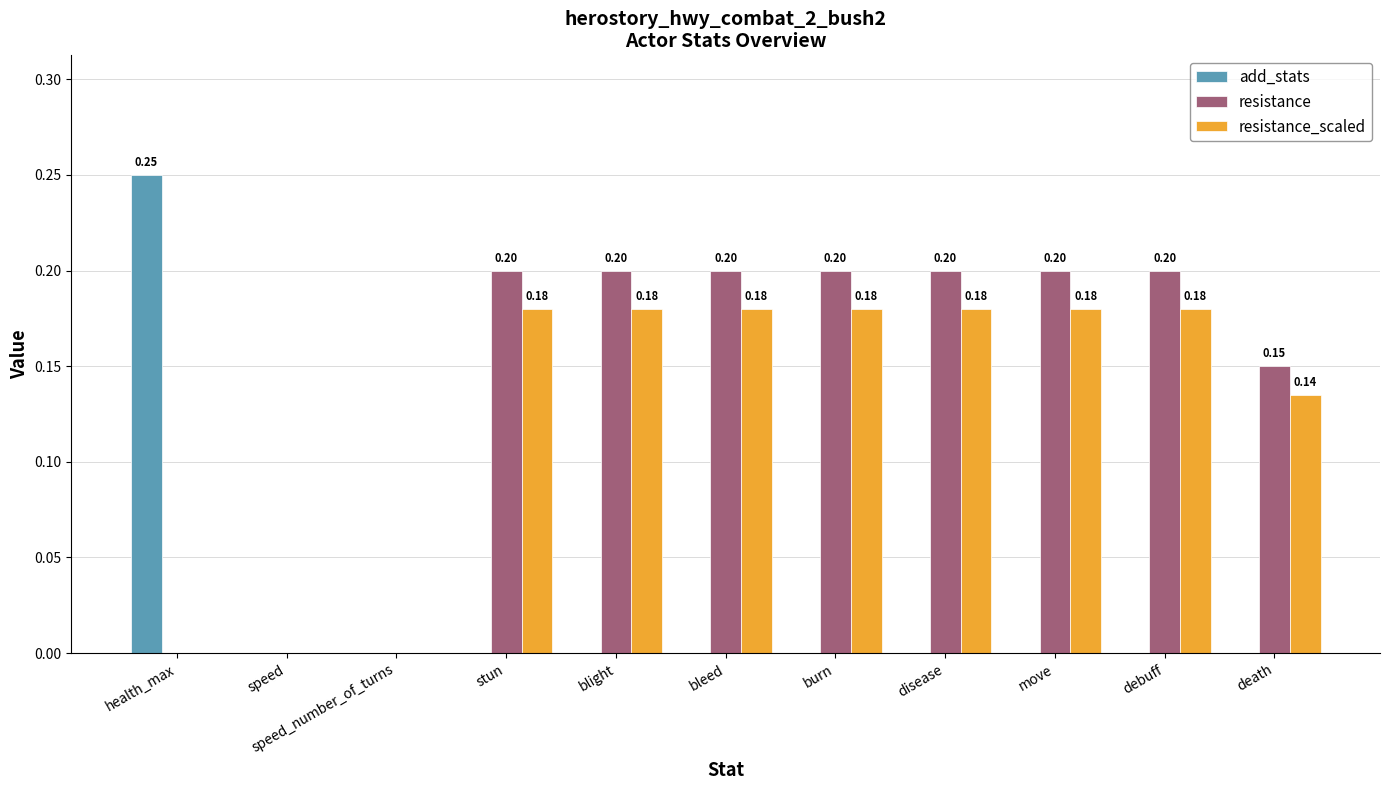

What is the total value across all series at move?

0.4